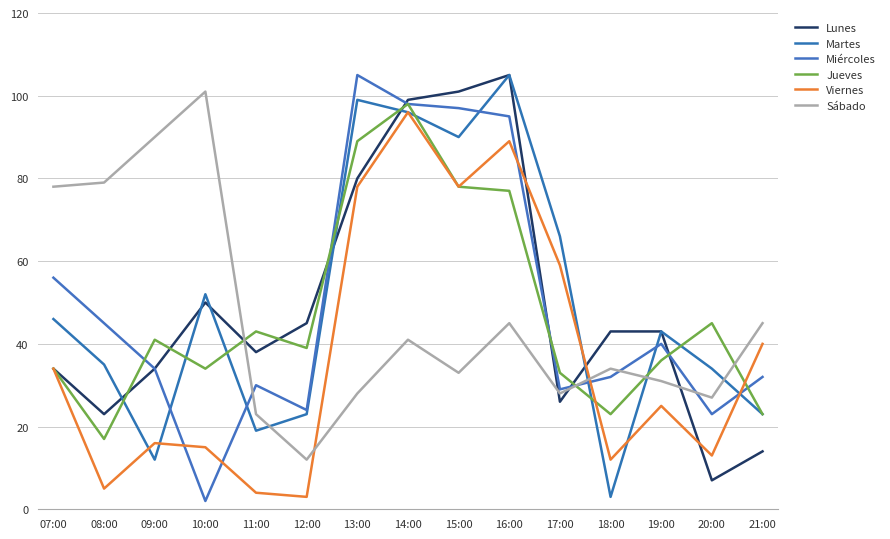

Between which two adjacent categories do Miércoles and Sábado first intersect?

10:00 and 11:00